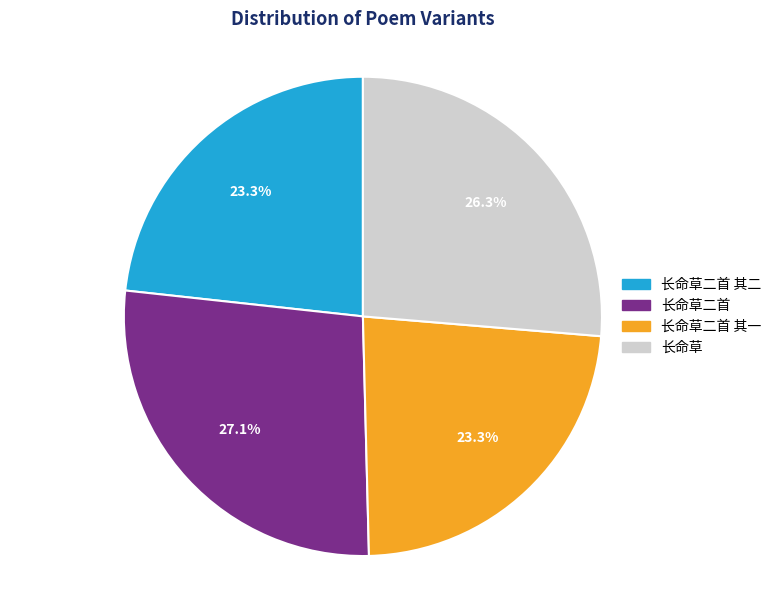

To the nearest percent, what portion does 长命草二首 represent?

27%